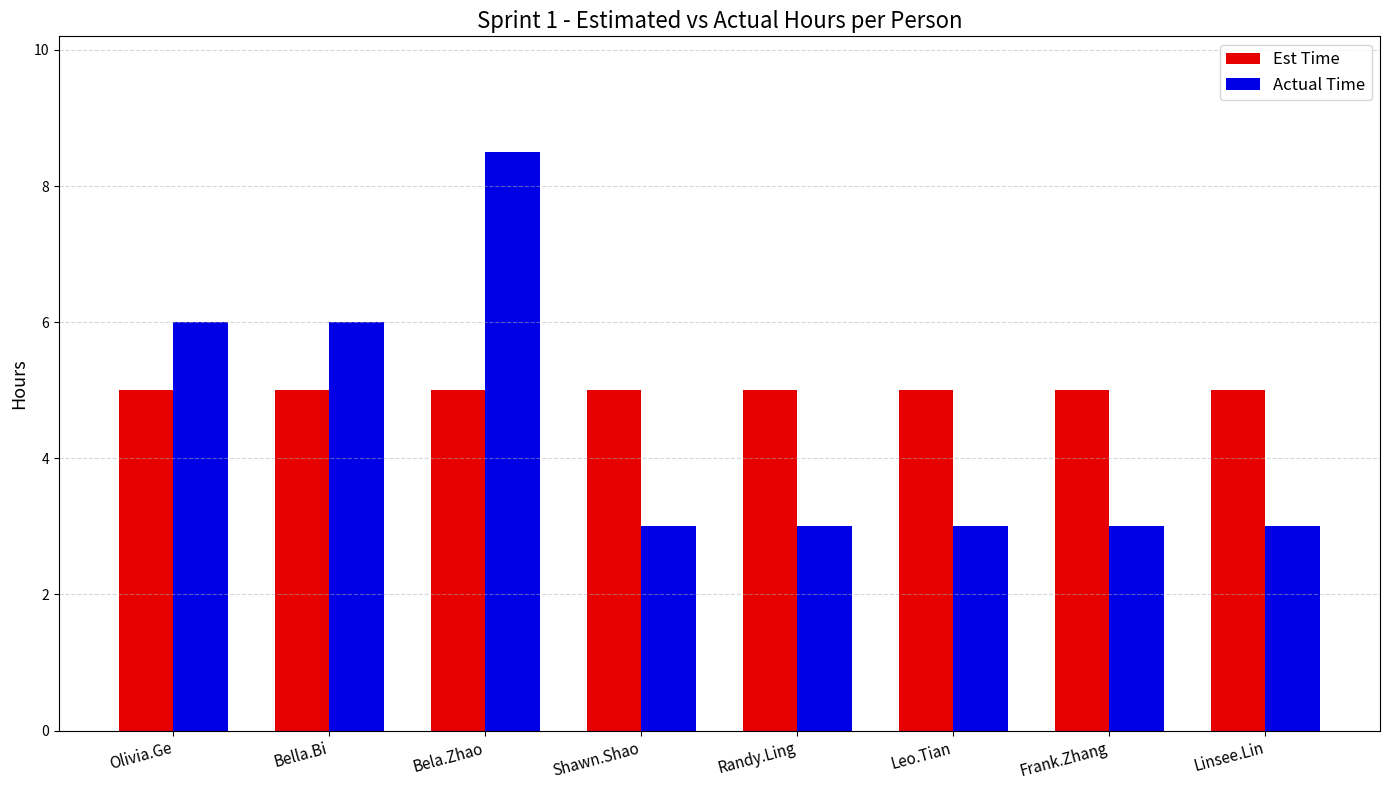

Reading left to right, extract all data points from this chart.

Est Time: Olivia.Ge=5.0	Bella.Bi=5.0	Bela.Zhao=5.0	Shawn.Shao=5.0	Randy.Ling=5.0	Leo.Tian=5.0	Frank.Zhang=5.0	Linsee.Lin=5.0
Actual Time: Olivia.Ge=6.0	Bella.Bi=6.0	Bela.Zhao=8.5	Shawn.Shao=3.0	Randy.Ling=3.0	Leo.Tian=3.0	Frank.Zhang=3.0	Linsee.Lin=3.0